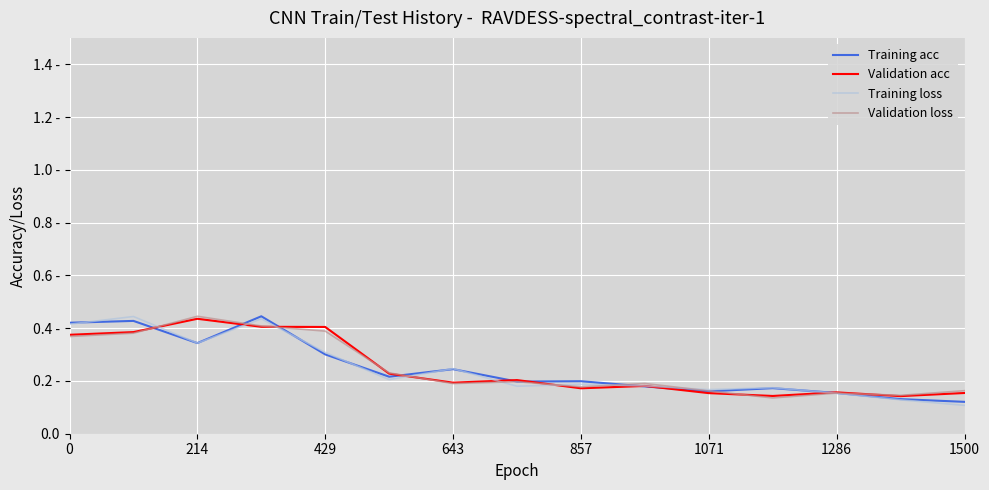

At how many categories does at least one series exceed 0?

15